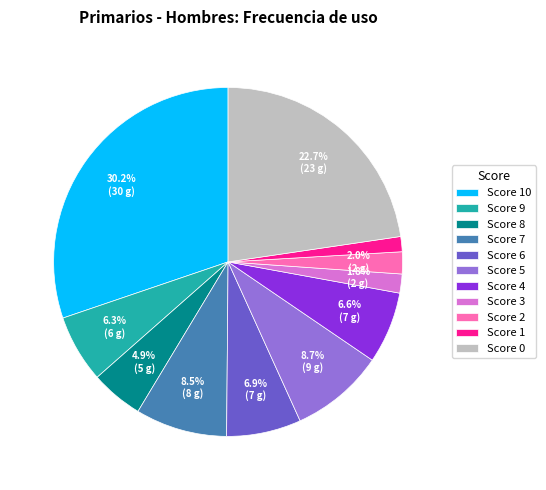

Do Score 2 and Score 0 together represent more than half of the pie?

No